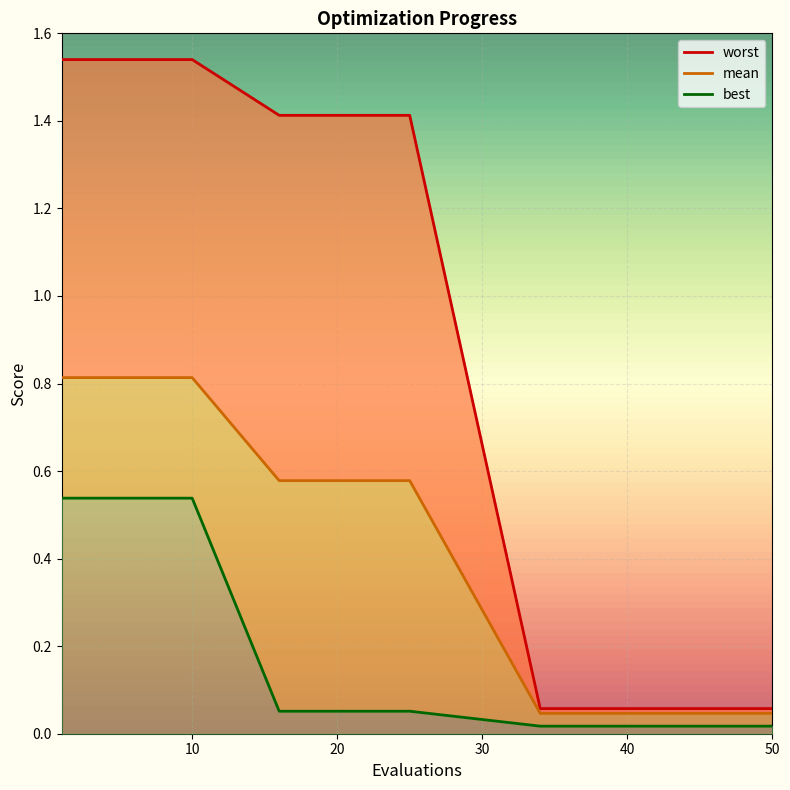

What are all the series names shown in the legend?

mean, best, worst